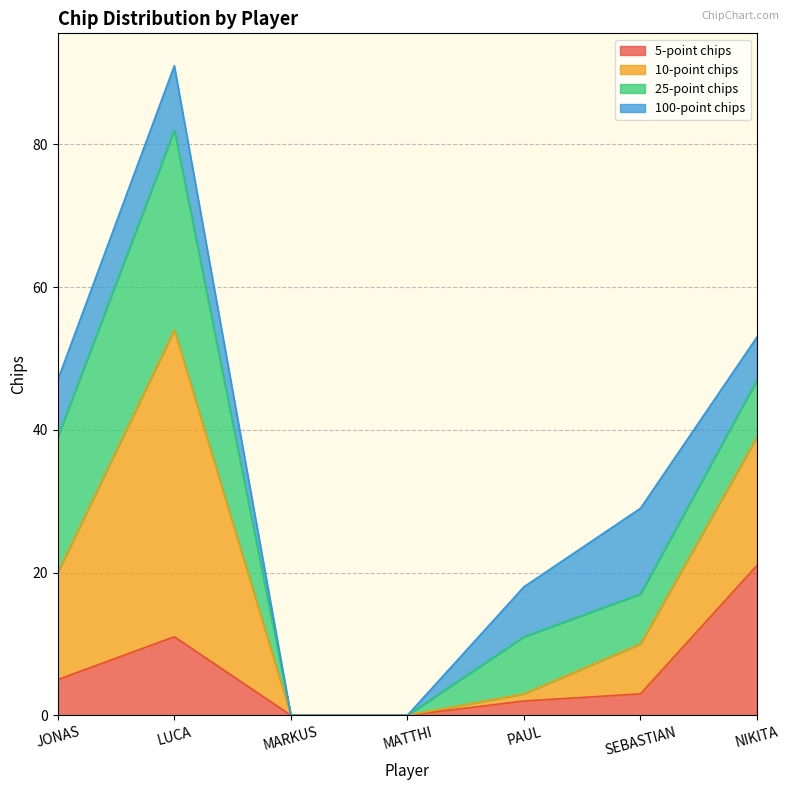

True or false: 5-point chips has more than 1 interior local peaks.

False